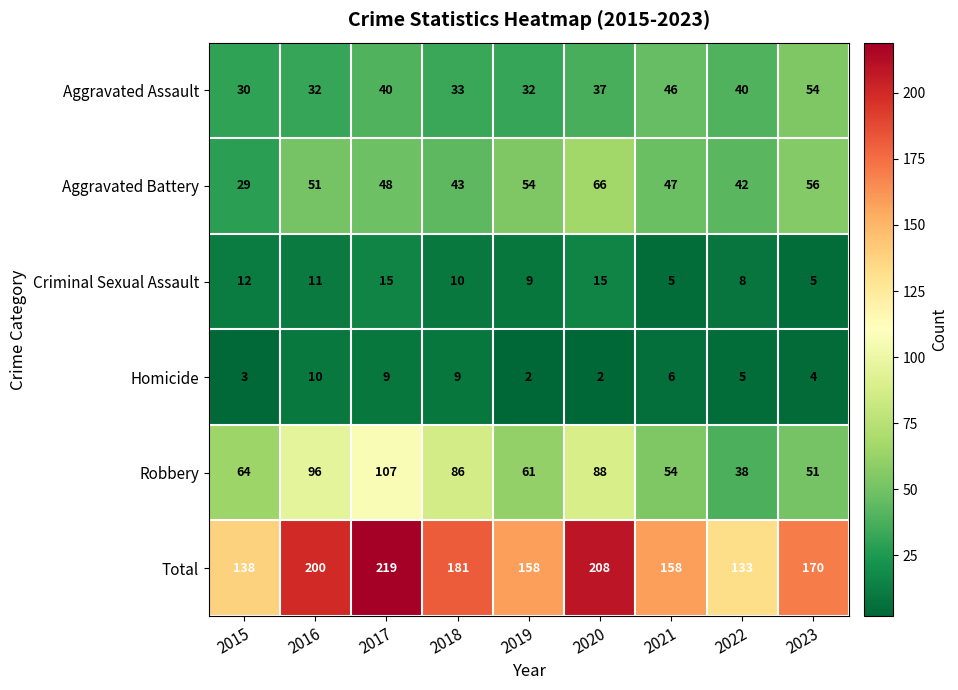

What is the difference between the maximum and minimum values in the Total series?

86